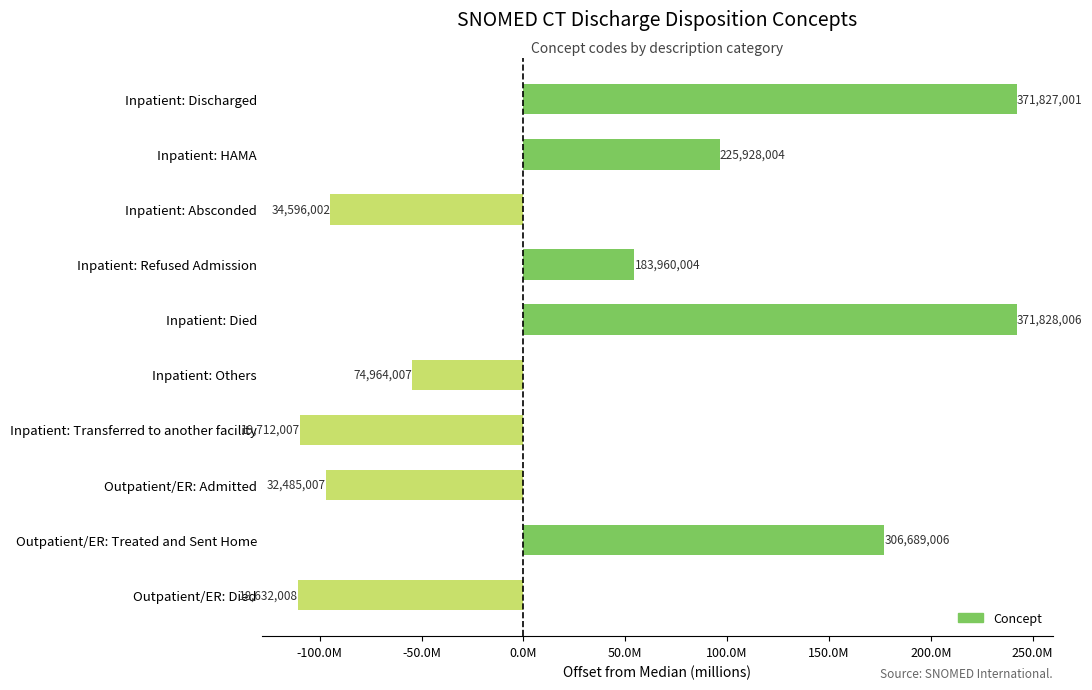

Does the chart contain any negative values?

Yes